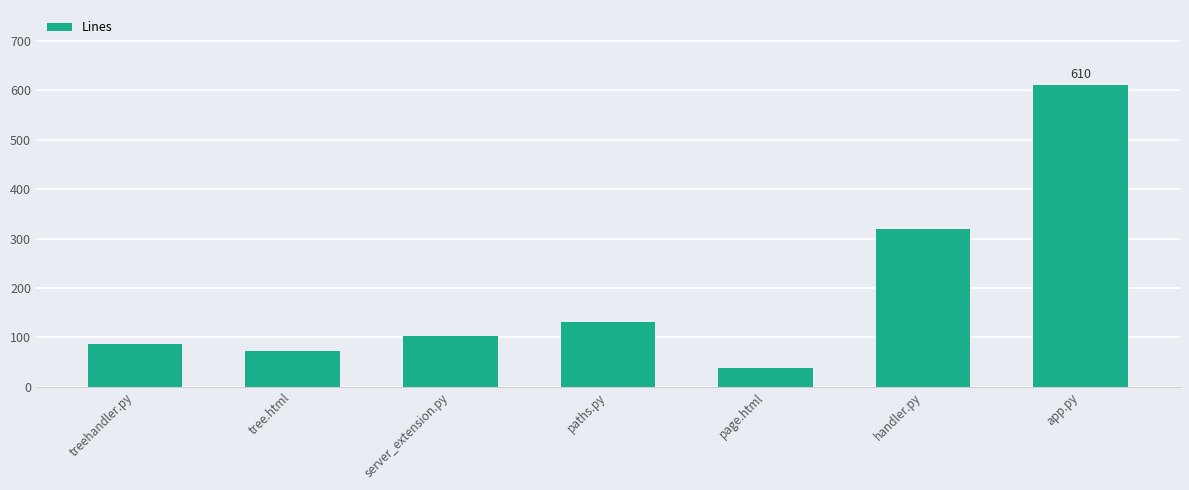

Which label corresponds to the largest value in the chart?

app.py